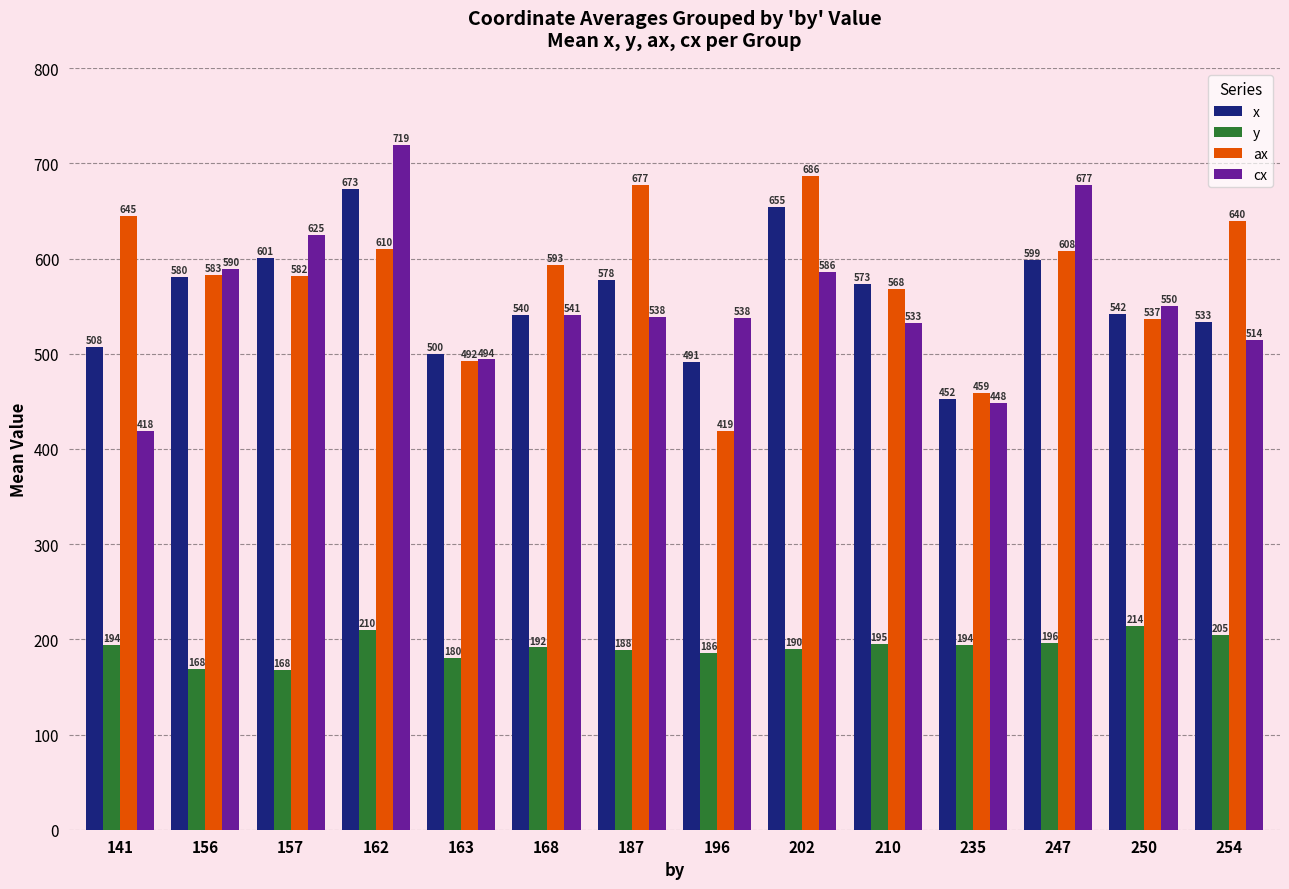

How many data points does each series have?

14